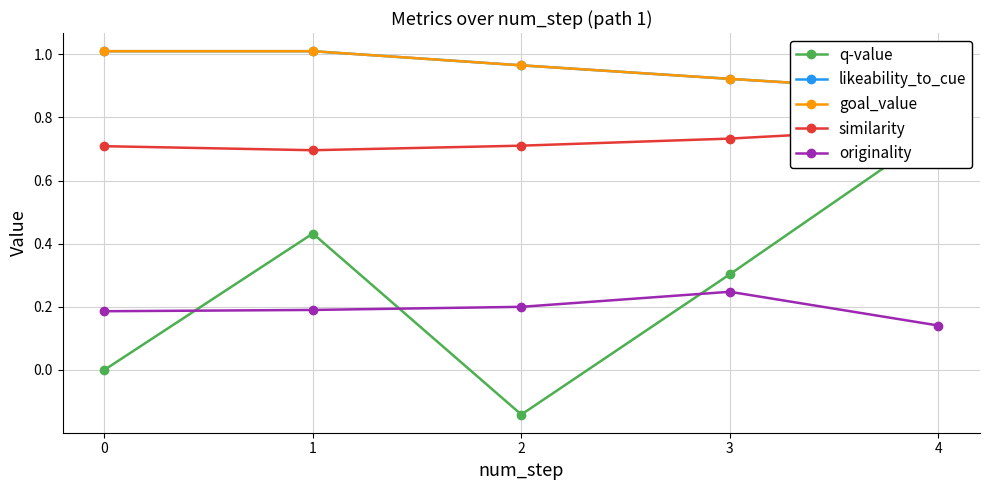

Where is similarity nearest to the value 0?

1